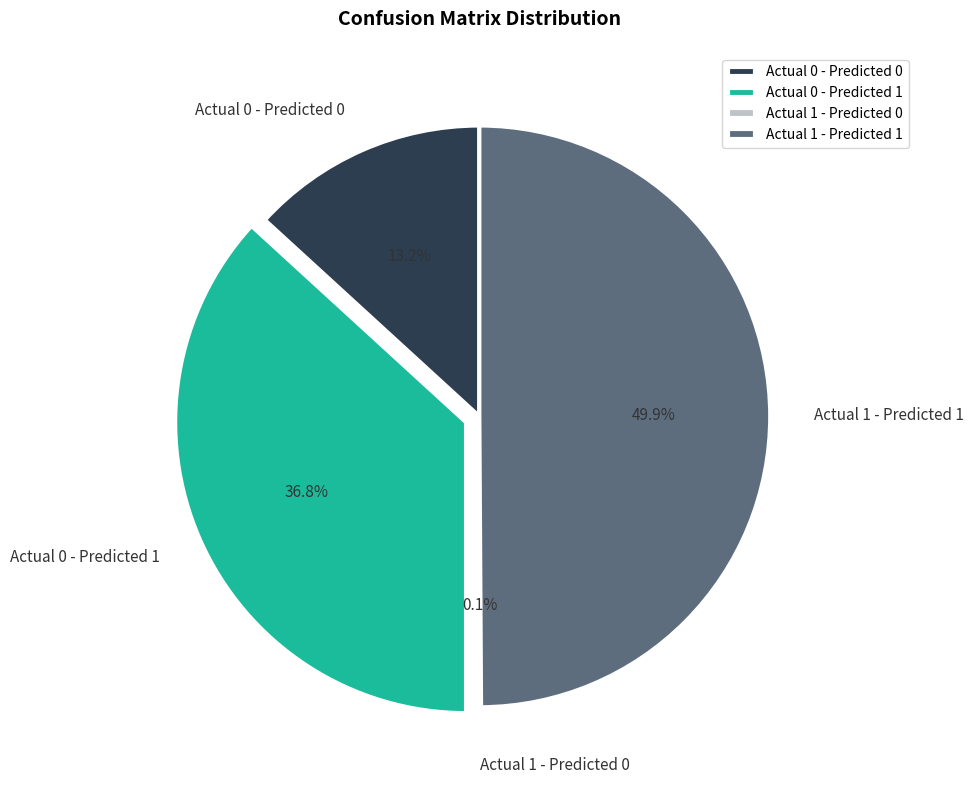

Which slice is the largest?

Actual 1 - Predicted 1